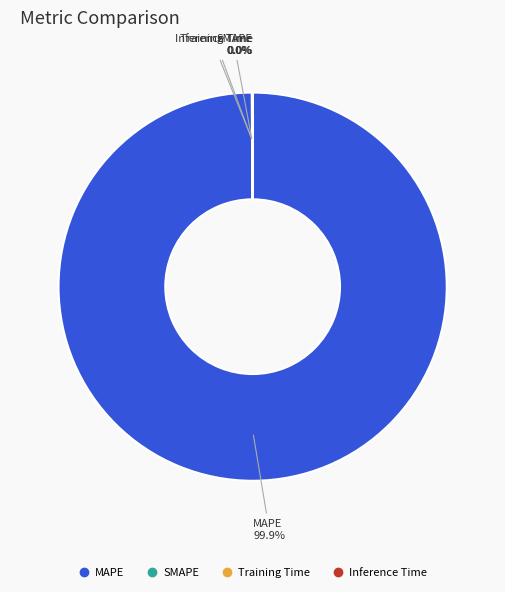

Which category has the biggest portion of the pie?

MAPE